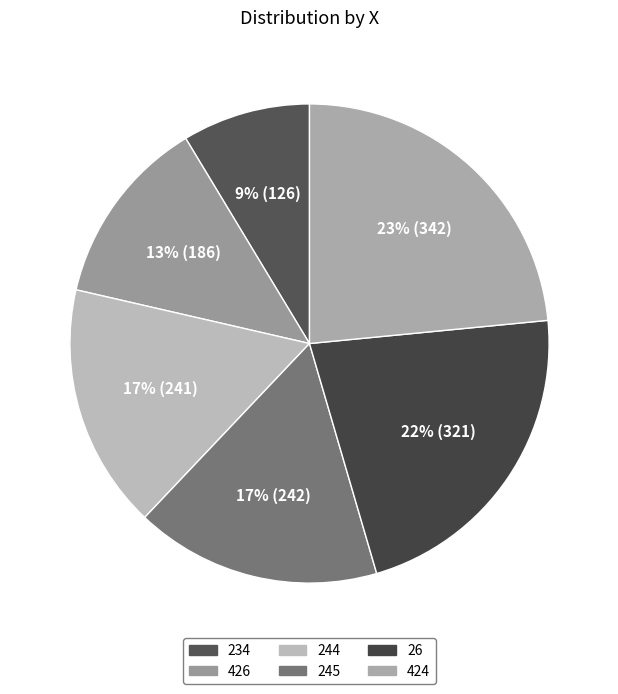

Count the number of slices in the pie.

6